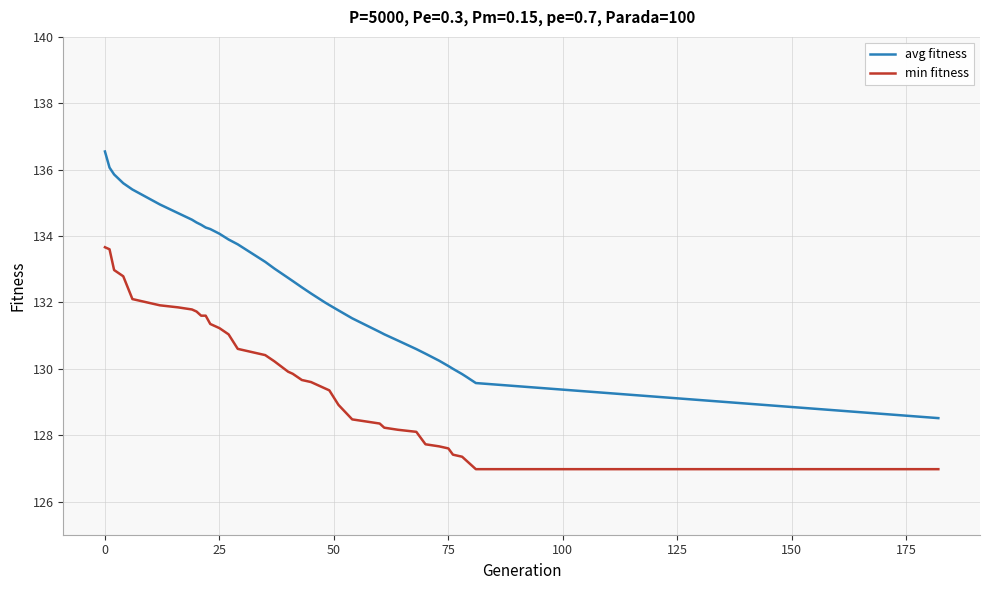

What is the minimum value shown in the chart?

127.0